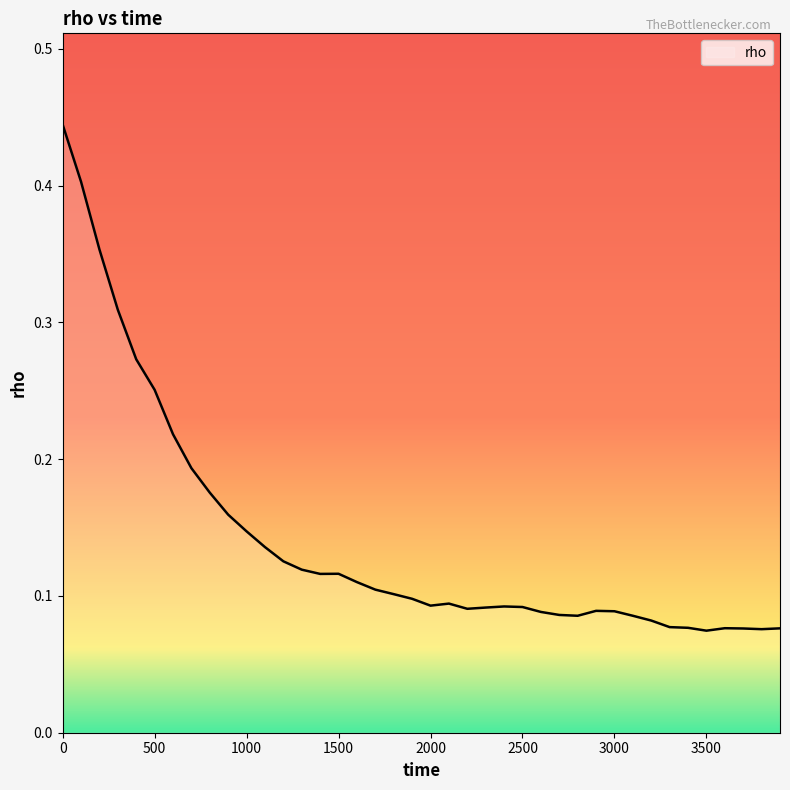

Reading right to left, transcribe all the data shown in this chart.

0.1	0.1	0.1	0.1	0.1	0.1	0.1	0.1	0.1	0.1	0.1	0.1	0.1	0.1	0.1	0.1	0.1	0.1	0.1	0.1	0.1	0.1	0.1	0.1	0.1	0.1	0.1	0.1	0.1	0.1	0.2	0.2	0.2	0.2	0.3	0.3	0.3	0.4	0.4	0.4